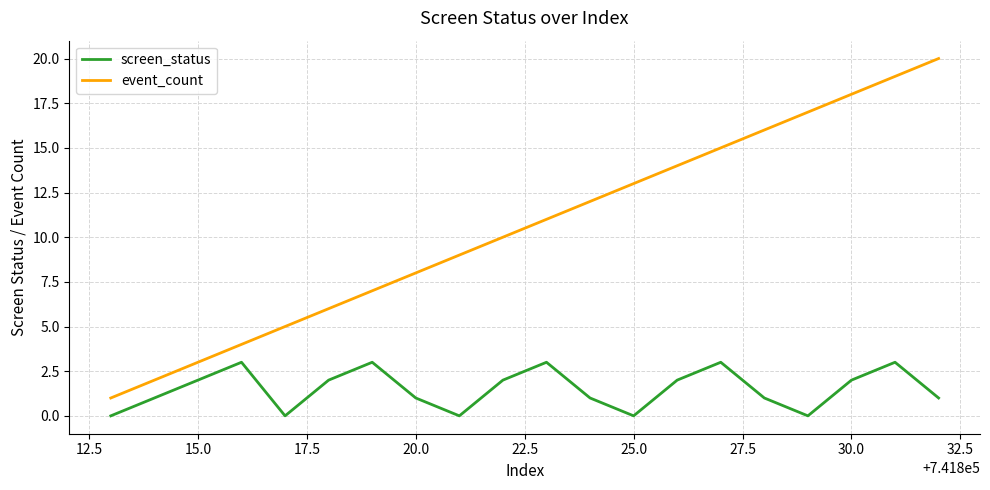

What is the minimum value for event_count?

1